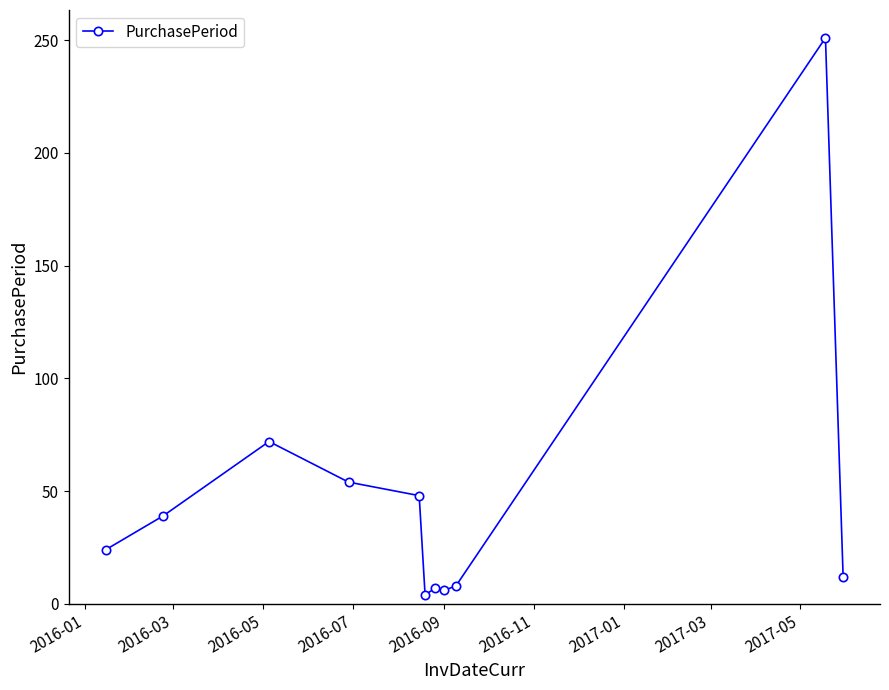

How many points are lower than both their immediate neighbors (excluding endpoints)?

2